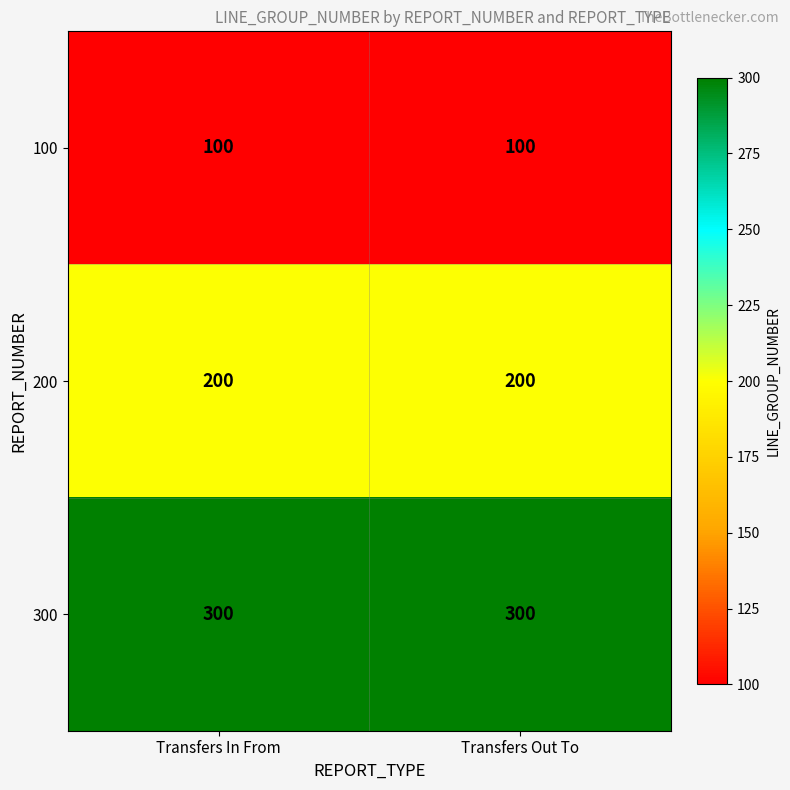

Which series has the largest total across all categories?

300